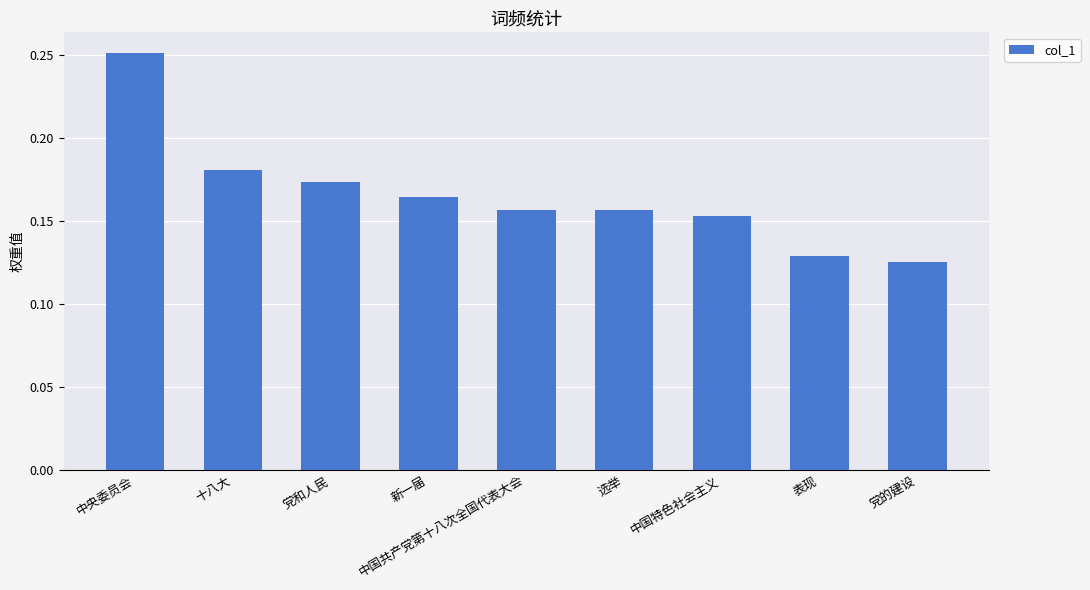

What is the sum of the values at 党和人民 and 十八大?

0.4